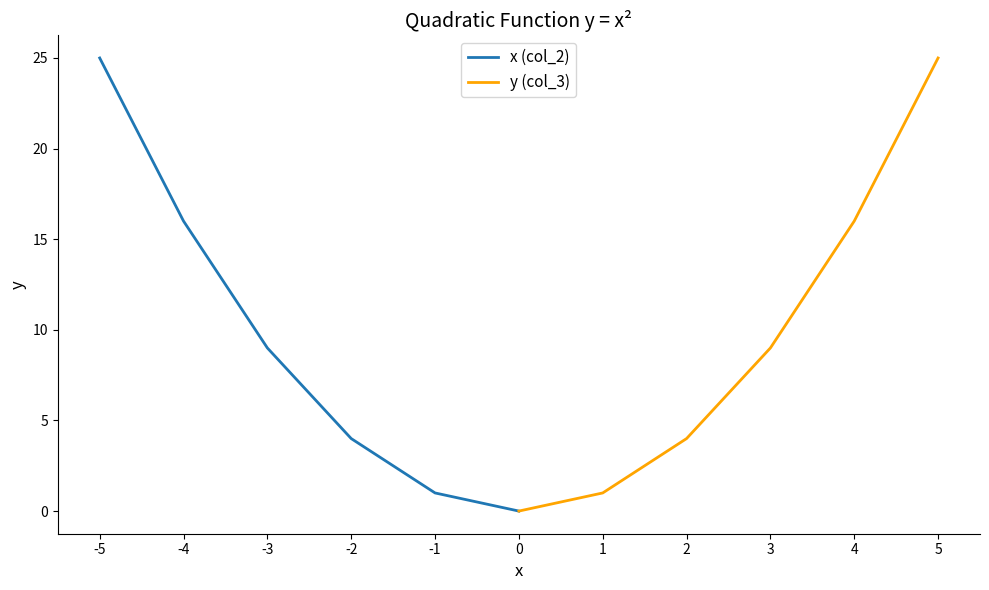

True or false: x (col_2) and y (col_3) cross at least once.

True